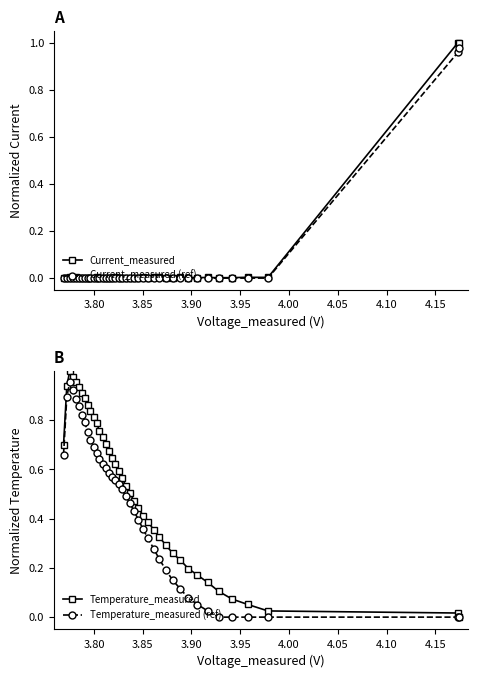

At how many categories does at least one series exceed 0?

40